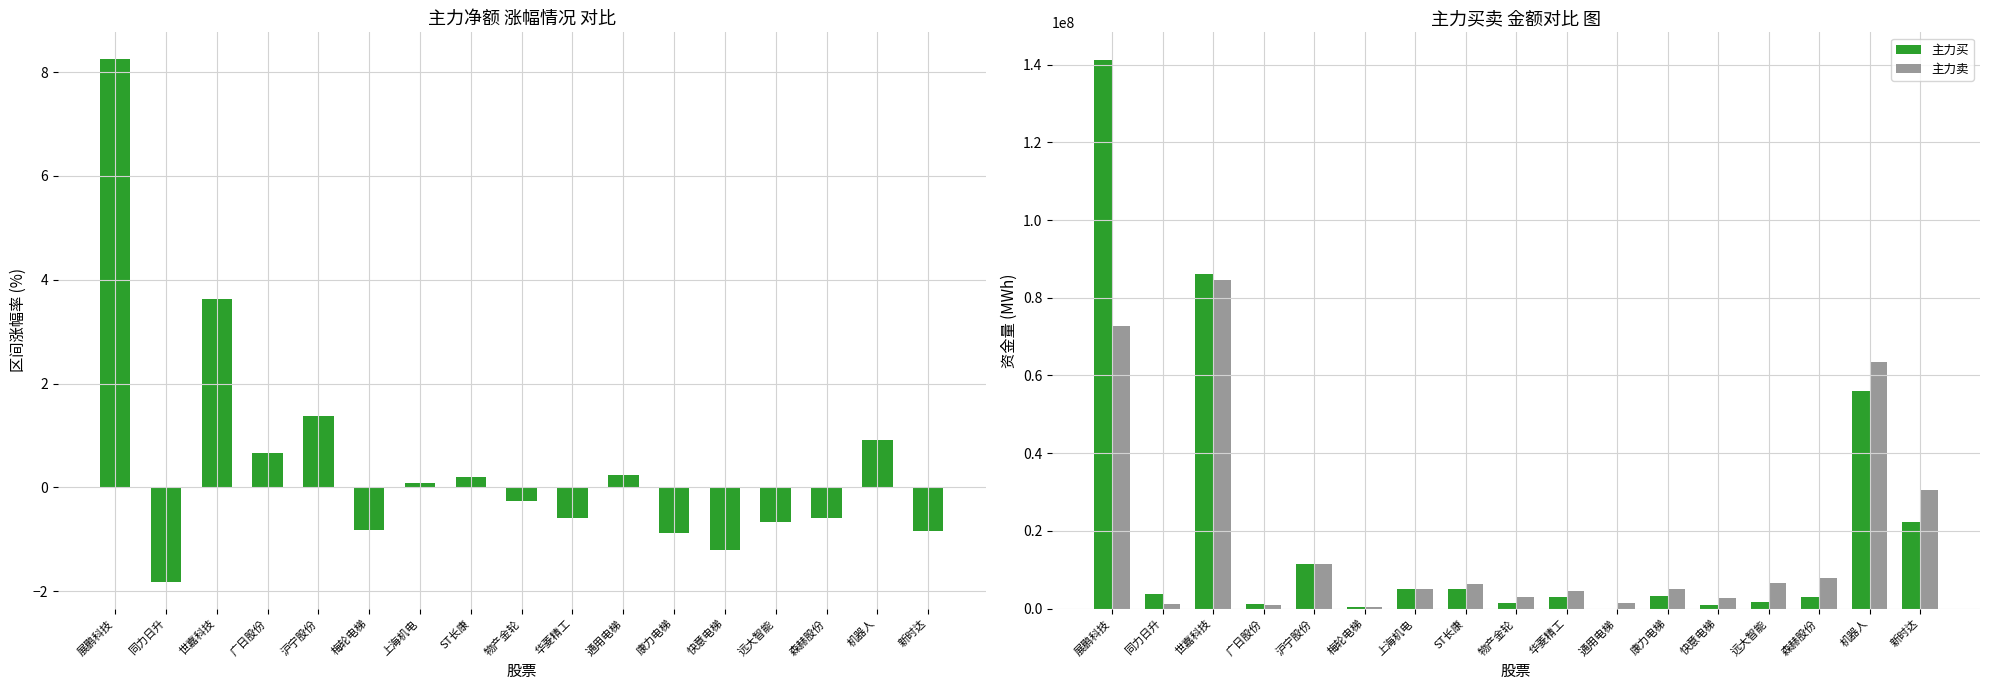

What is the difference between the maximum and second lowest values in the 主力买 series?

140810714.0